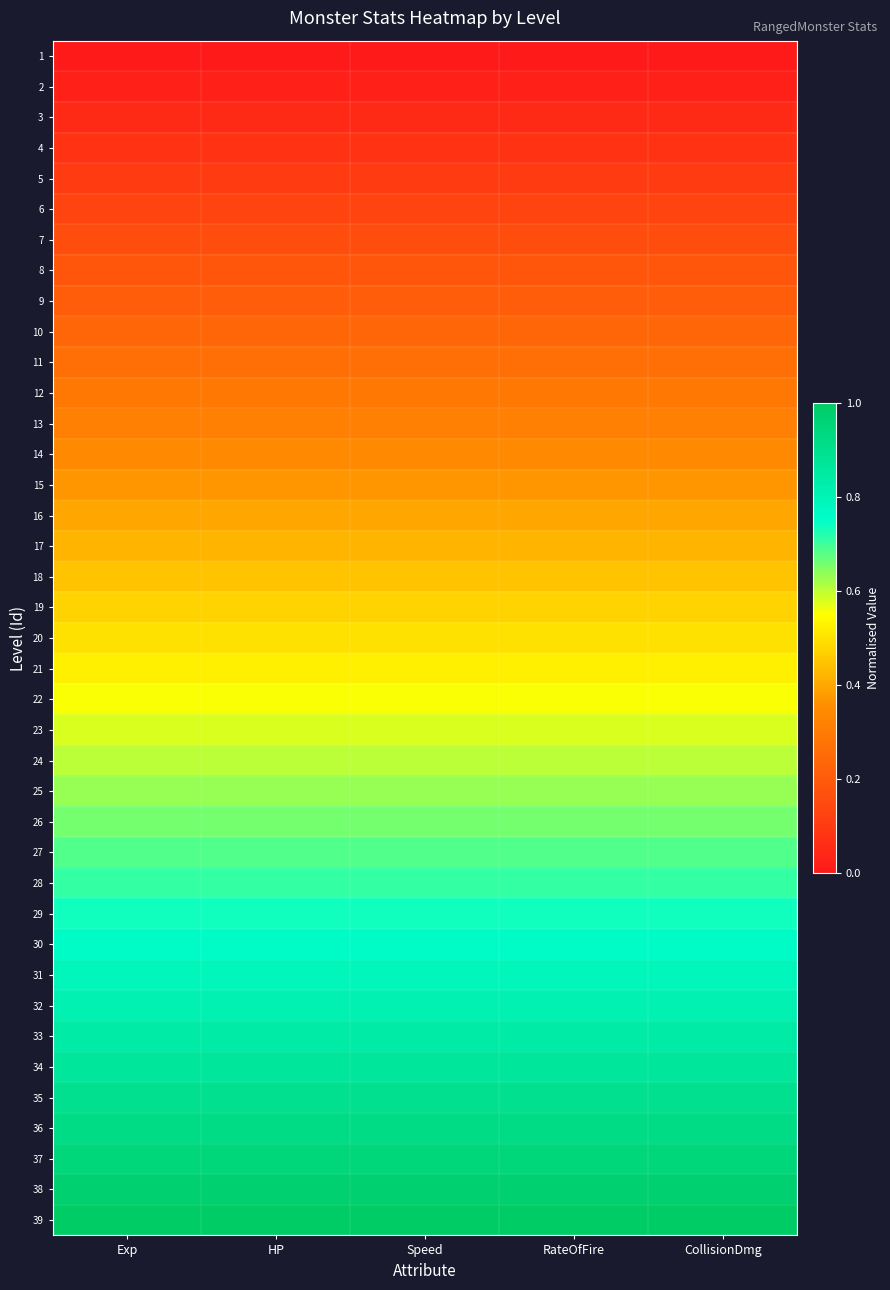

At Speed, list the series in order from smallest to largest.

1, 2, 3, 4, 5, 6, 7, 8, 9, 10, 11, 12, 13, 14, 15, 16, 17, 18, 19, 20, 21, 22, 23, 24, 25, 26, 27, 28, 29, 30, 31, 32, 33, 34, 35, 36, 37, 38, 39